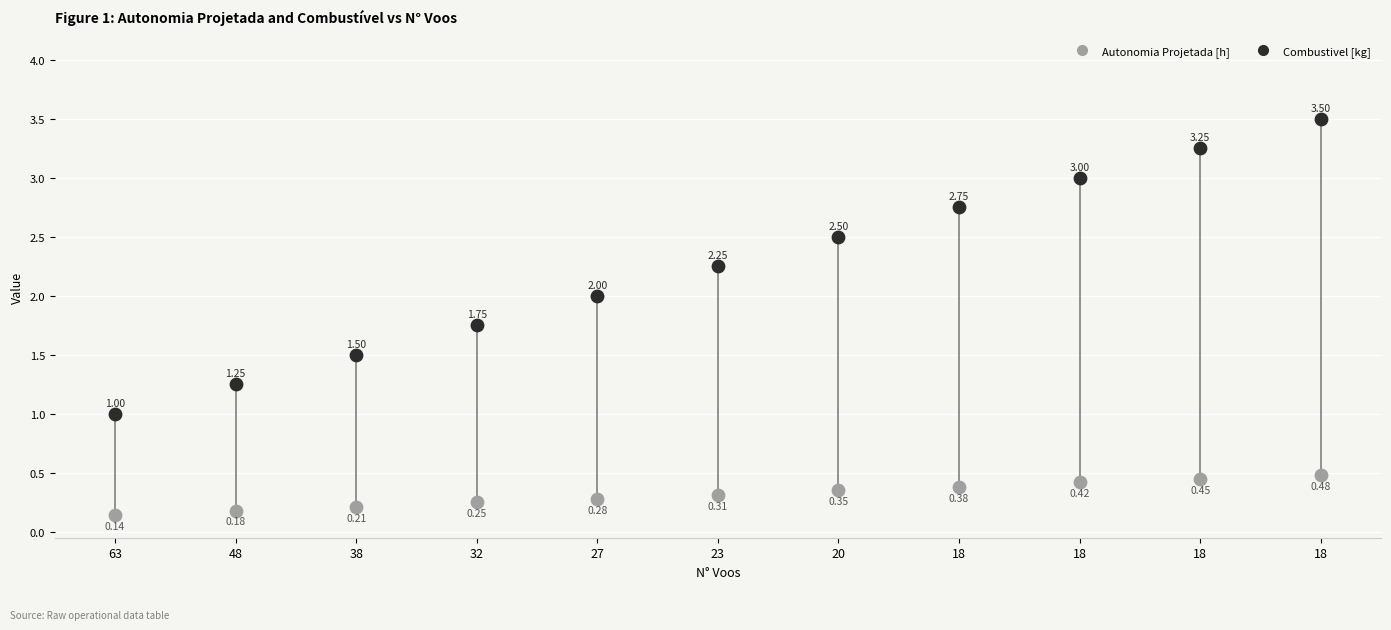

Which series contains the highest Y value?

Combustivel [kg]